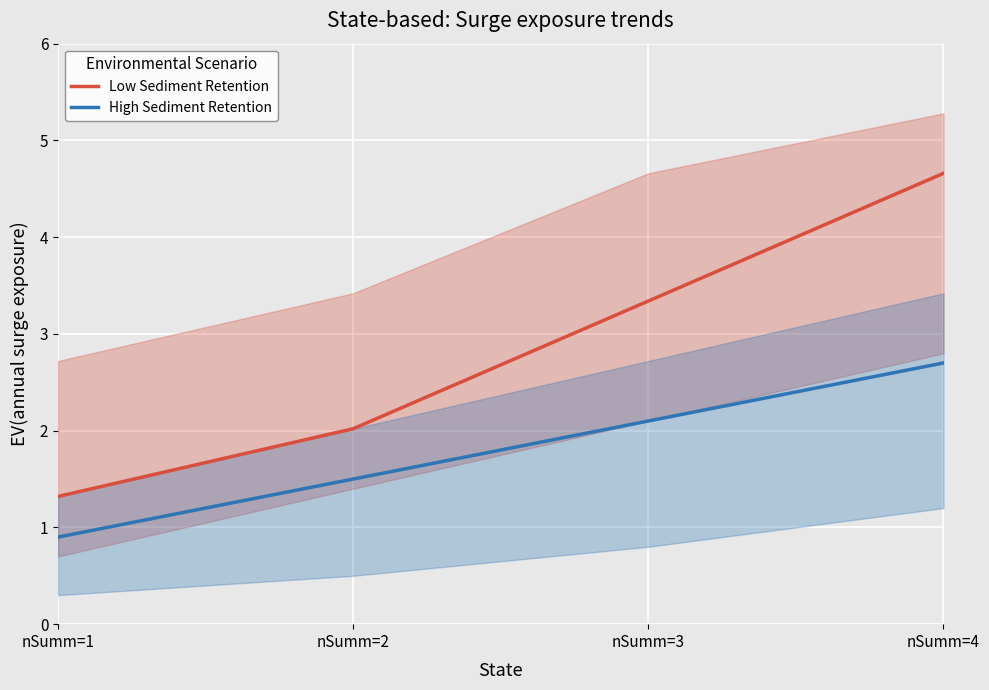

At which label is High Sediment Retention closest to 1?

nSumm=1